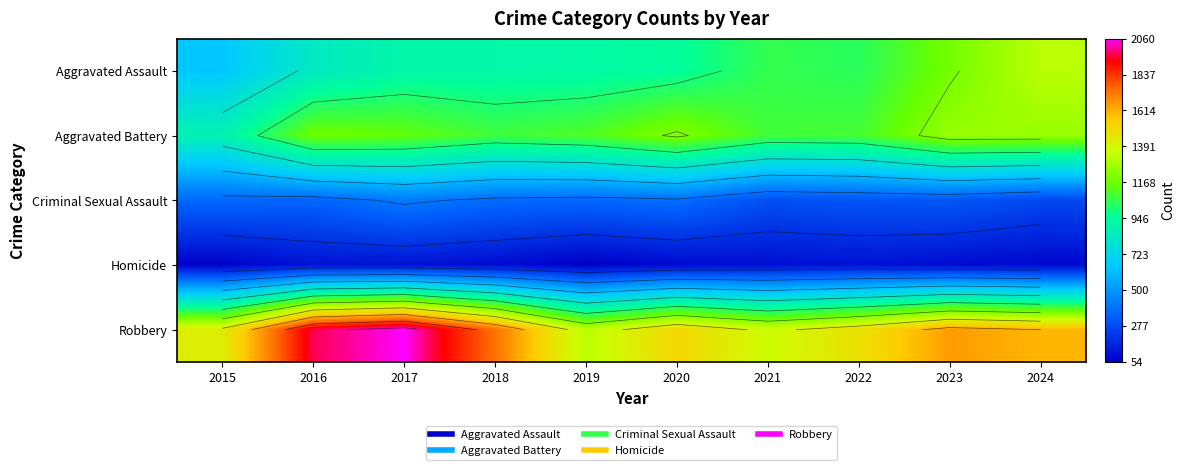

At which label does Robbery reach its peak?

2017